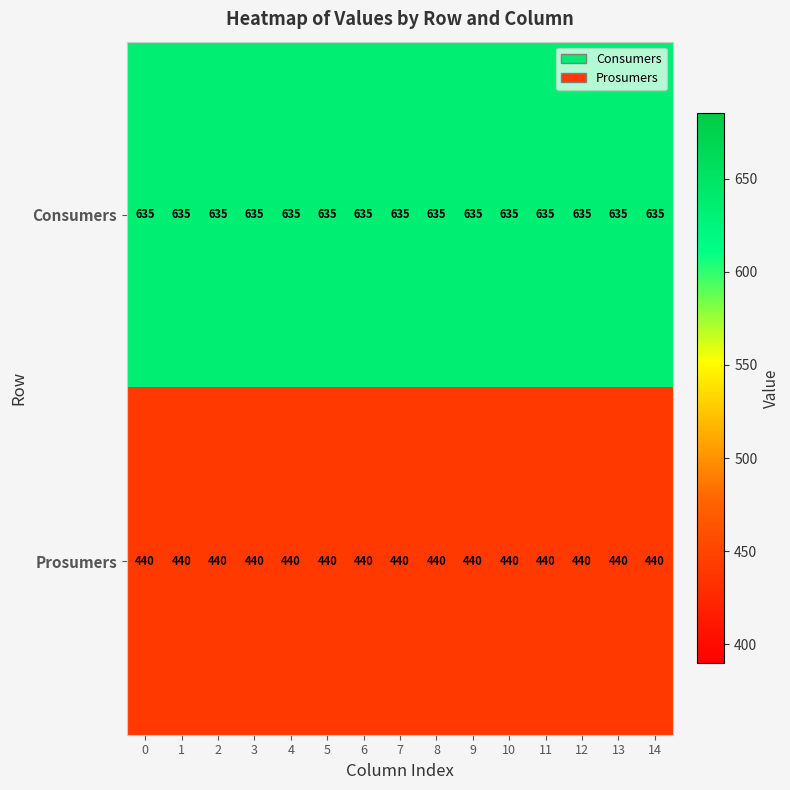

How many series are shown in this chart?

2